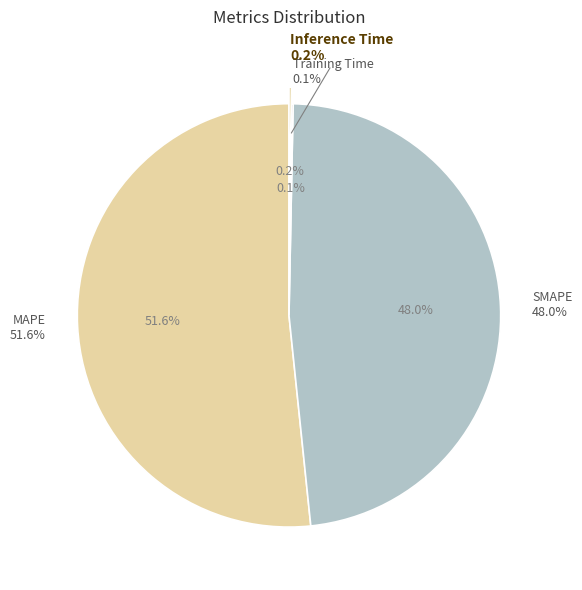

Does MAPE represent more than half of the total?

Yes